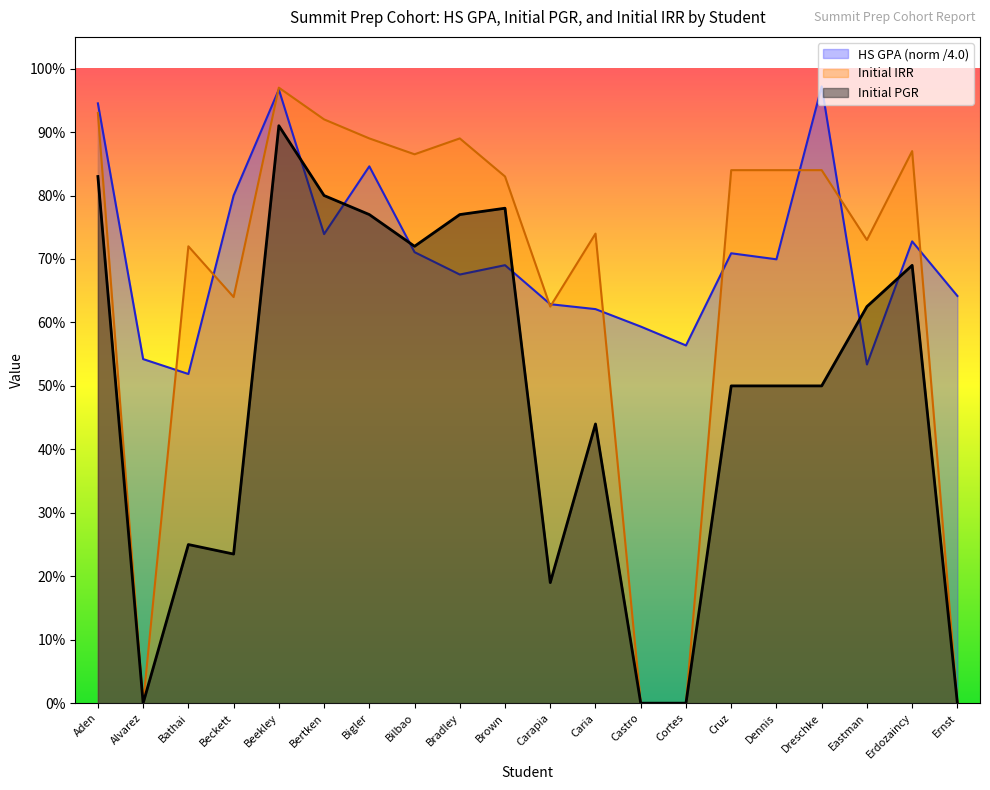

What position from the left is Cruz?

15